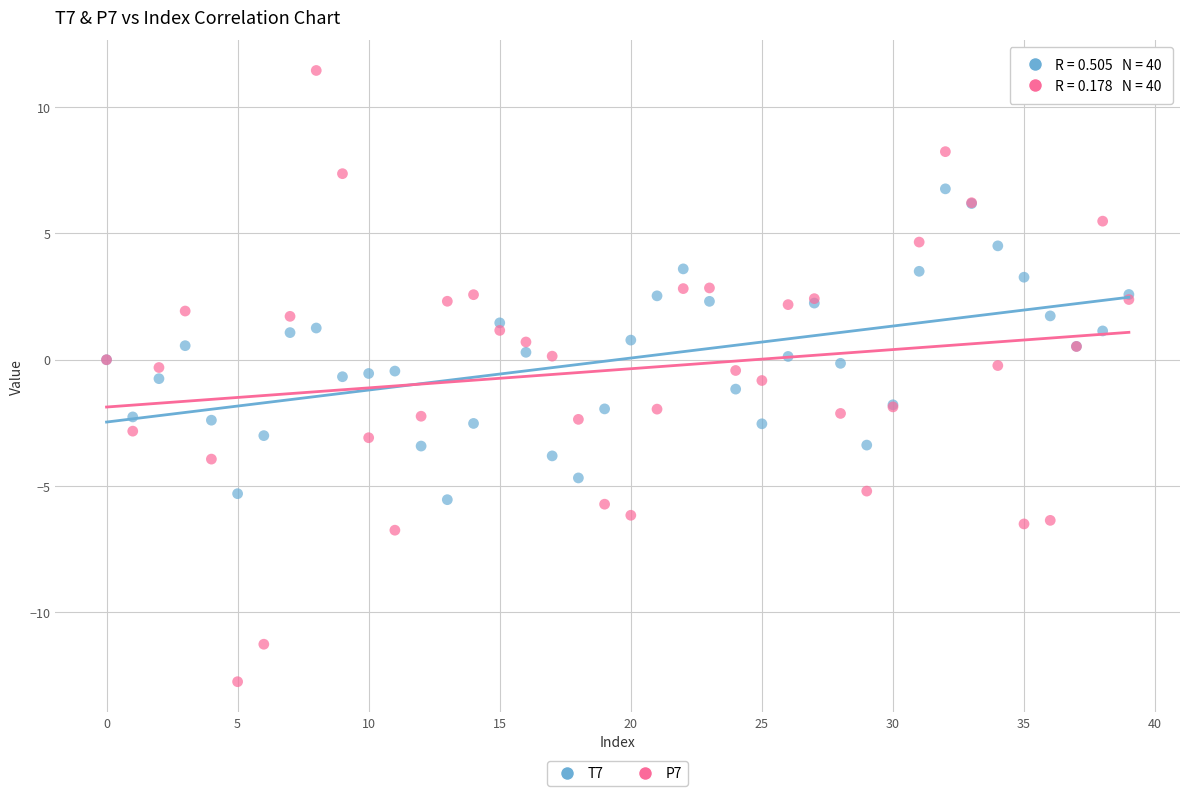

Which series has the widest spread of Y values?

P7